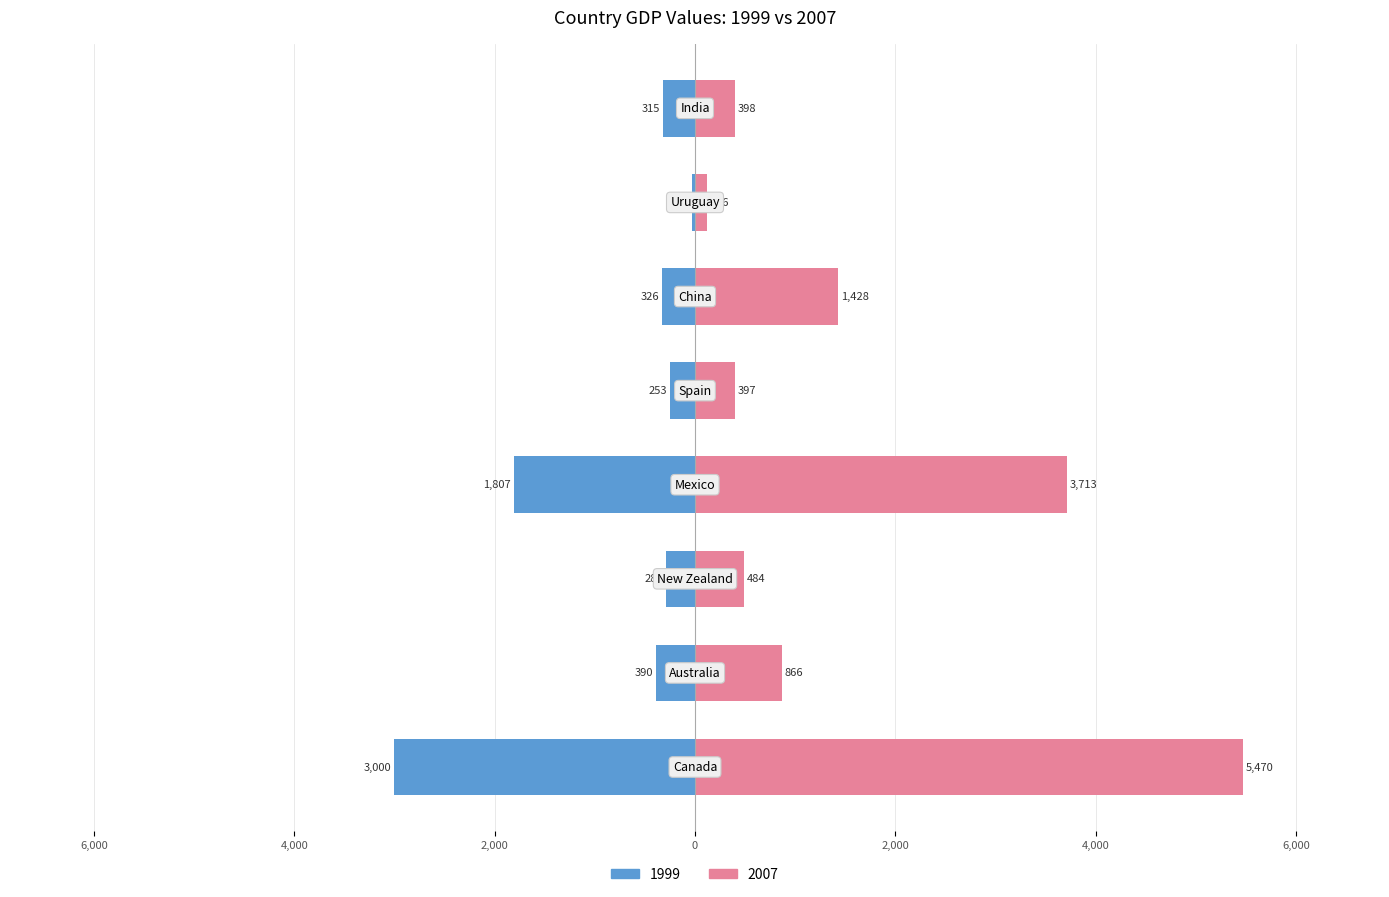

At which label is 1999 closest to 1513?

Mexico